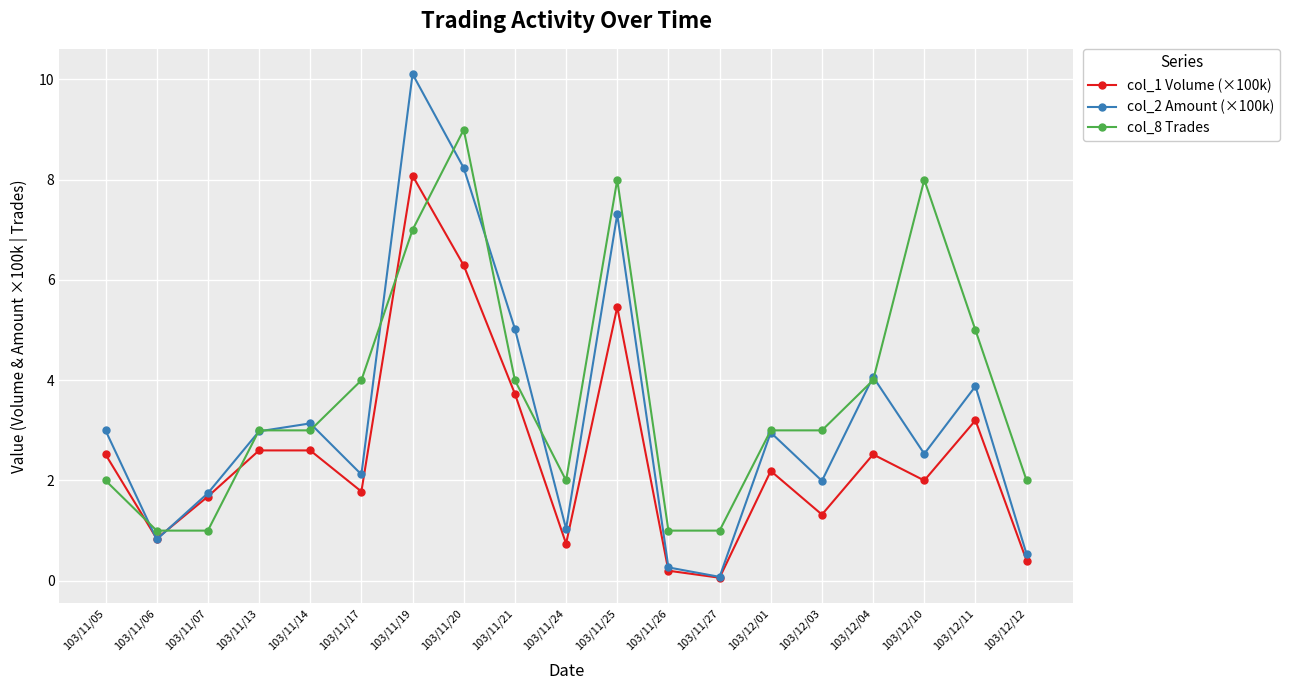

What is the average value of the col_8 Trades series?

3.7